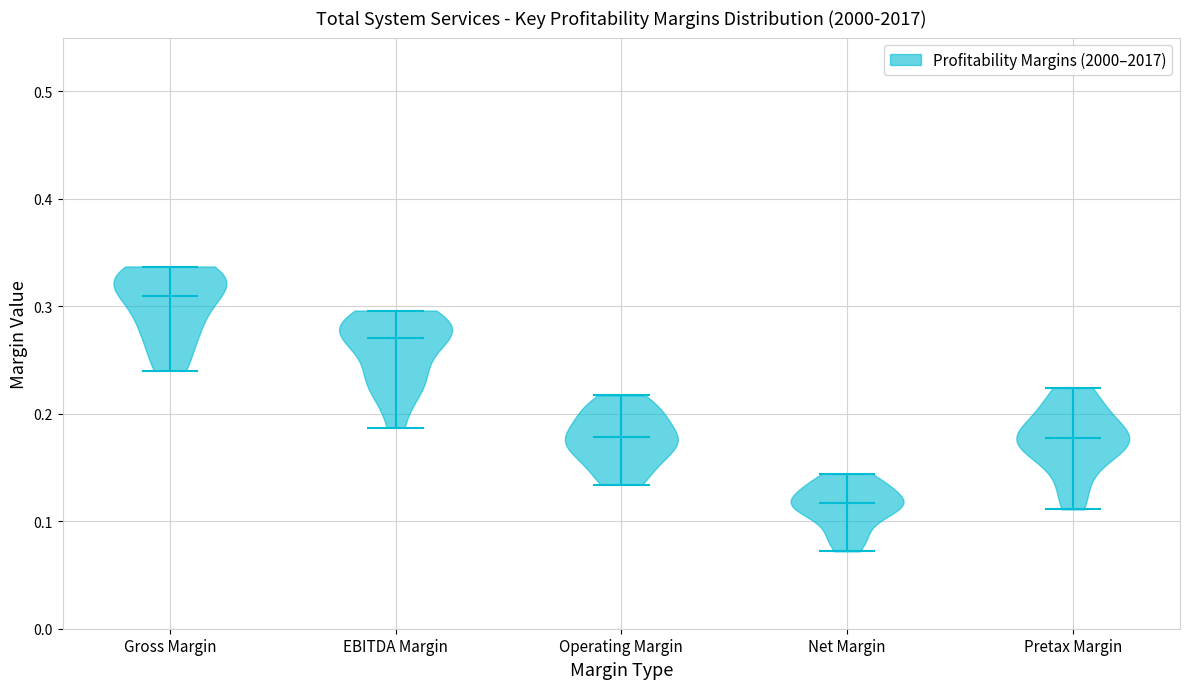

Reading left to right, read every violin against the y-axis: where its median line is, and the lowest and highest points it reaches. The values are not printed on the chart, so give them approximately, as read against the axis.

Gross Margin: median line 0.31, lowest point 0.24, highest point 0.34
EBITDA Margin: median line 0.27, lowest point 0.19, highest point 0.30
Operating Margin: median line 0.18, lowest point 0.13, highest point 0.22
Net Margin: median line 0.12, lowest point 0.07, highest point 0.14
Pretax Margin: median line 0.18, lowest point 0.11, highest point 0.22